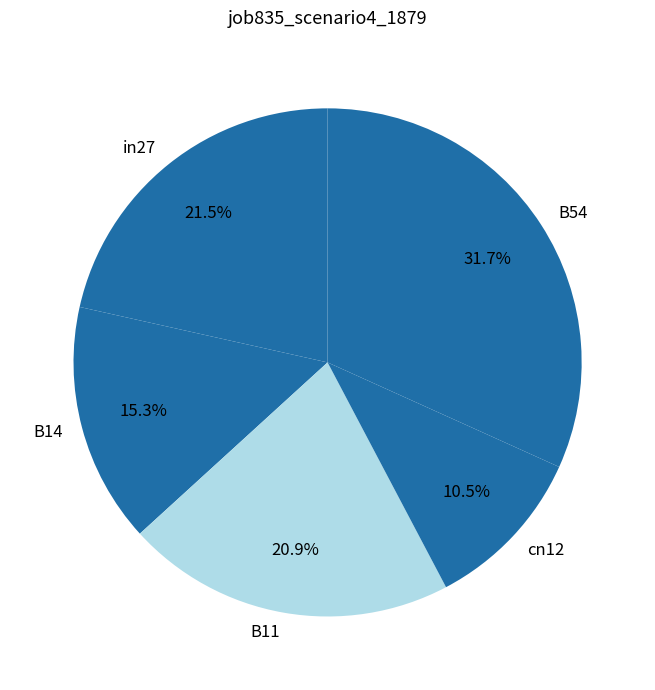

To the nearest percent, what is the difference between the largest and smallest slice percentages?

21%